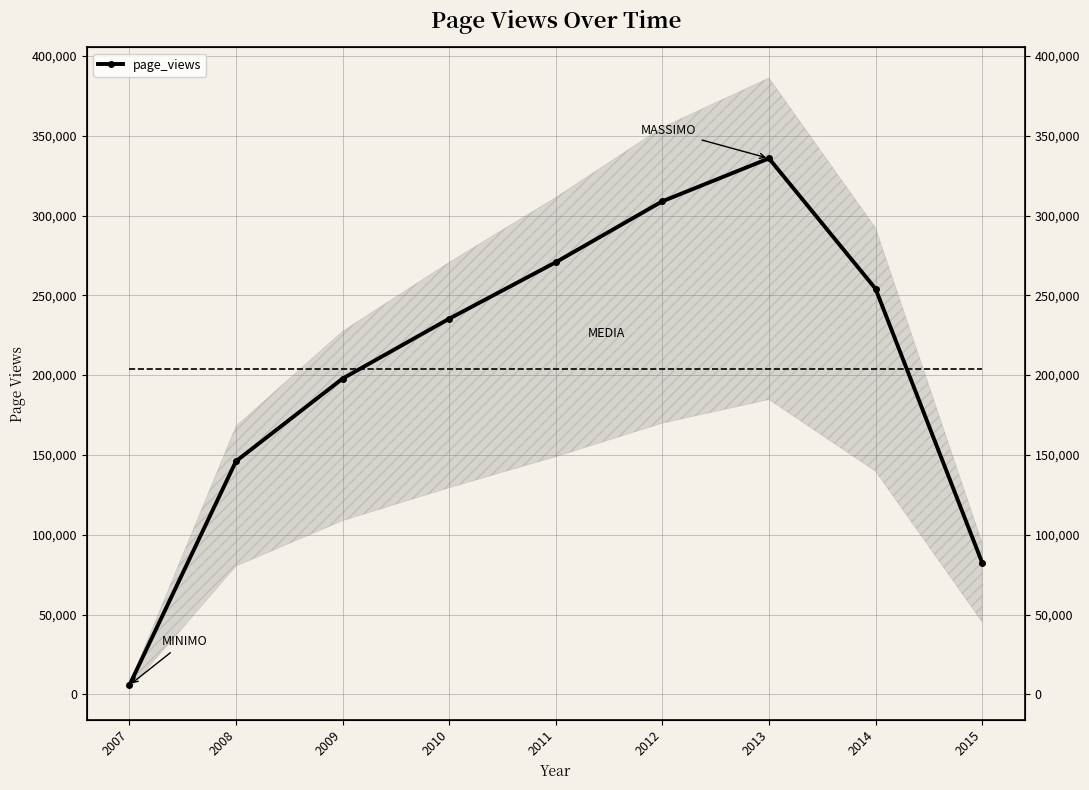

Where is the first local maximum?

2013